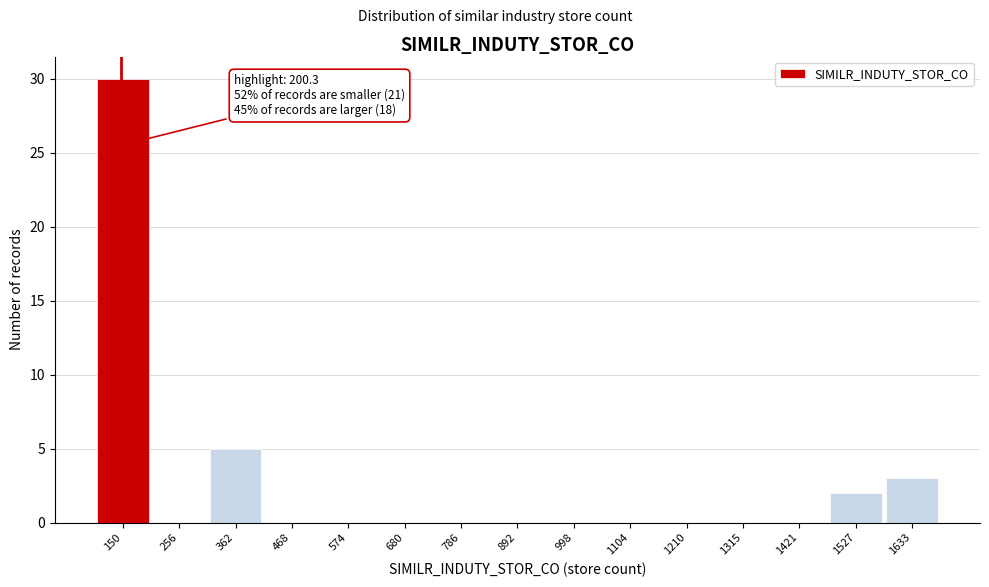

Reading left to right, extract all data points from this chart.

150=30	256=0	362=5	468=0	574=0	680=0	786=0	892=0	998=0	1104=0	1210=0	1315=0	1421=0	1527=2	1633=3